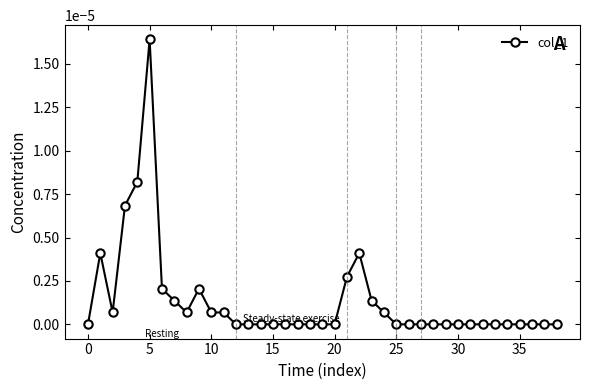

True or false: the data has more than 1 interior local peaks.

True